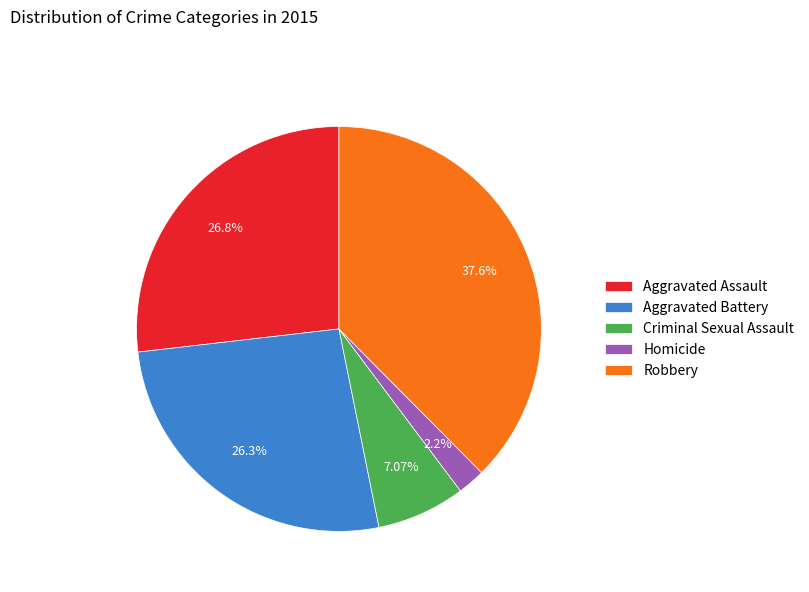

Which category has the biggest portion of the pie?

Robbery